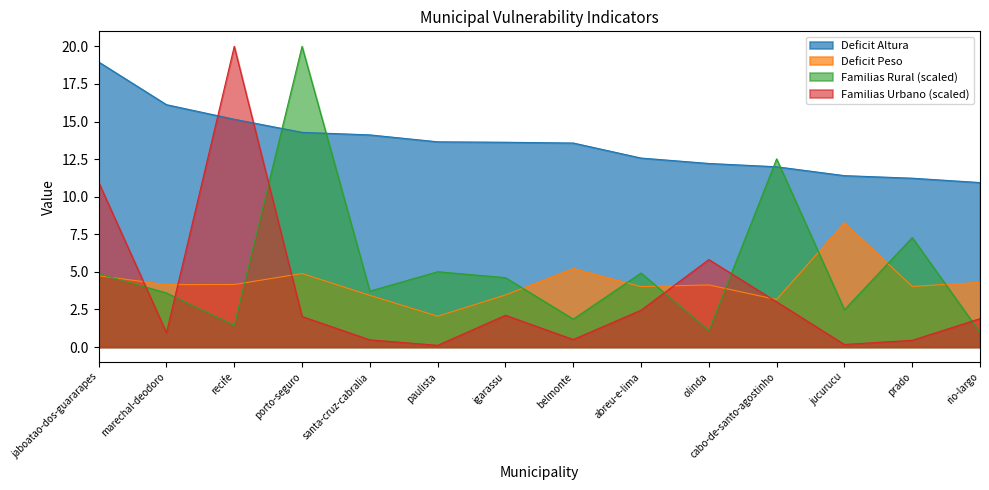

What is the minimum value for Deficit Altura?

10.9